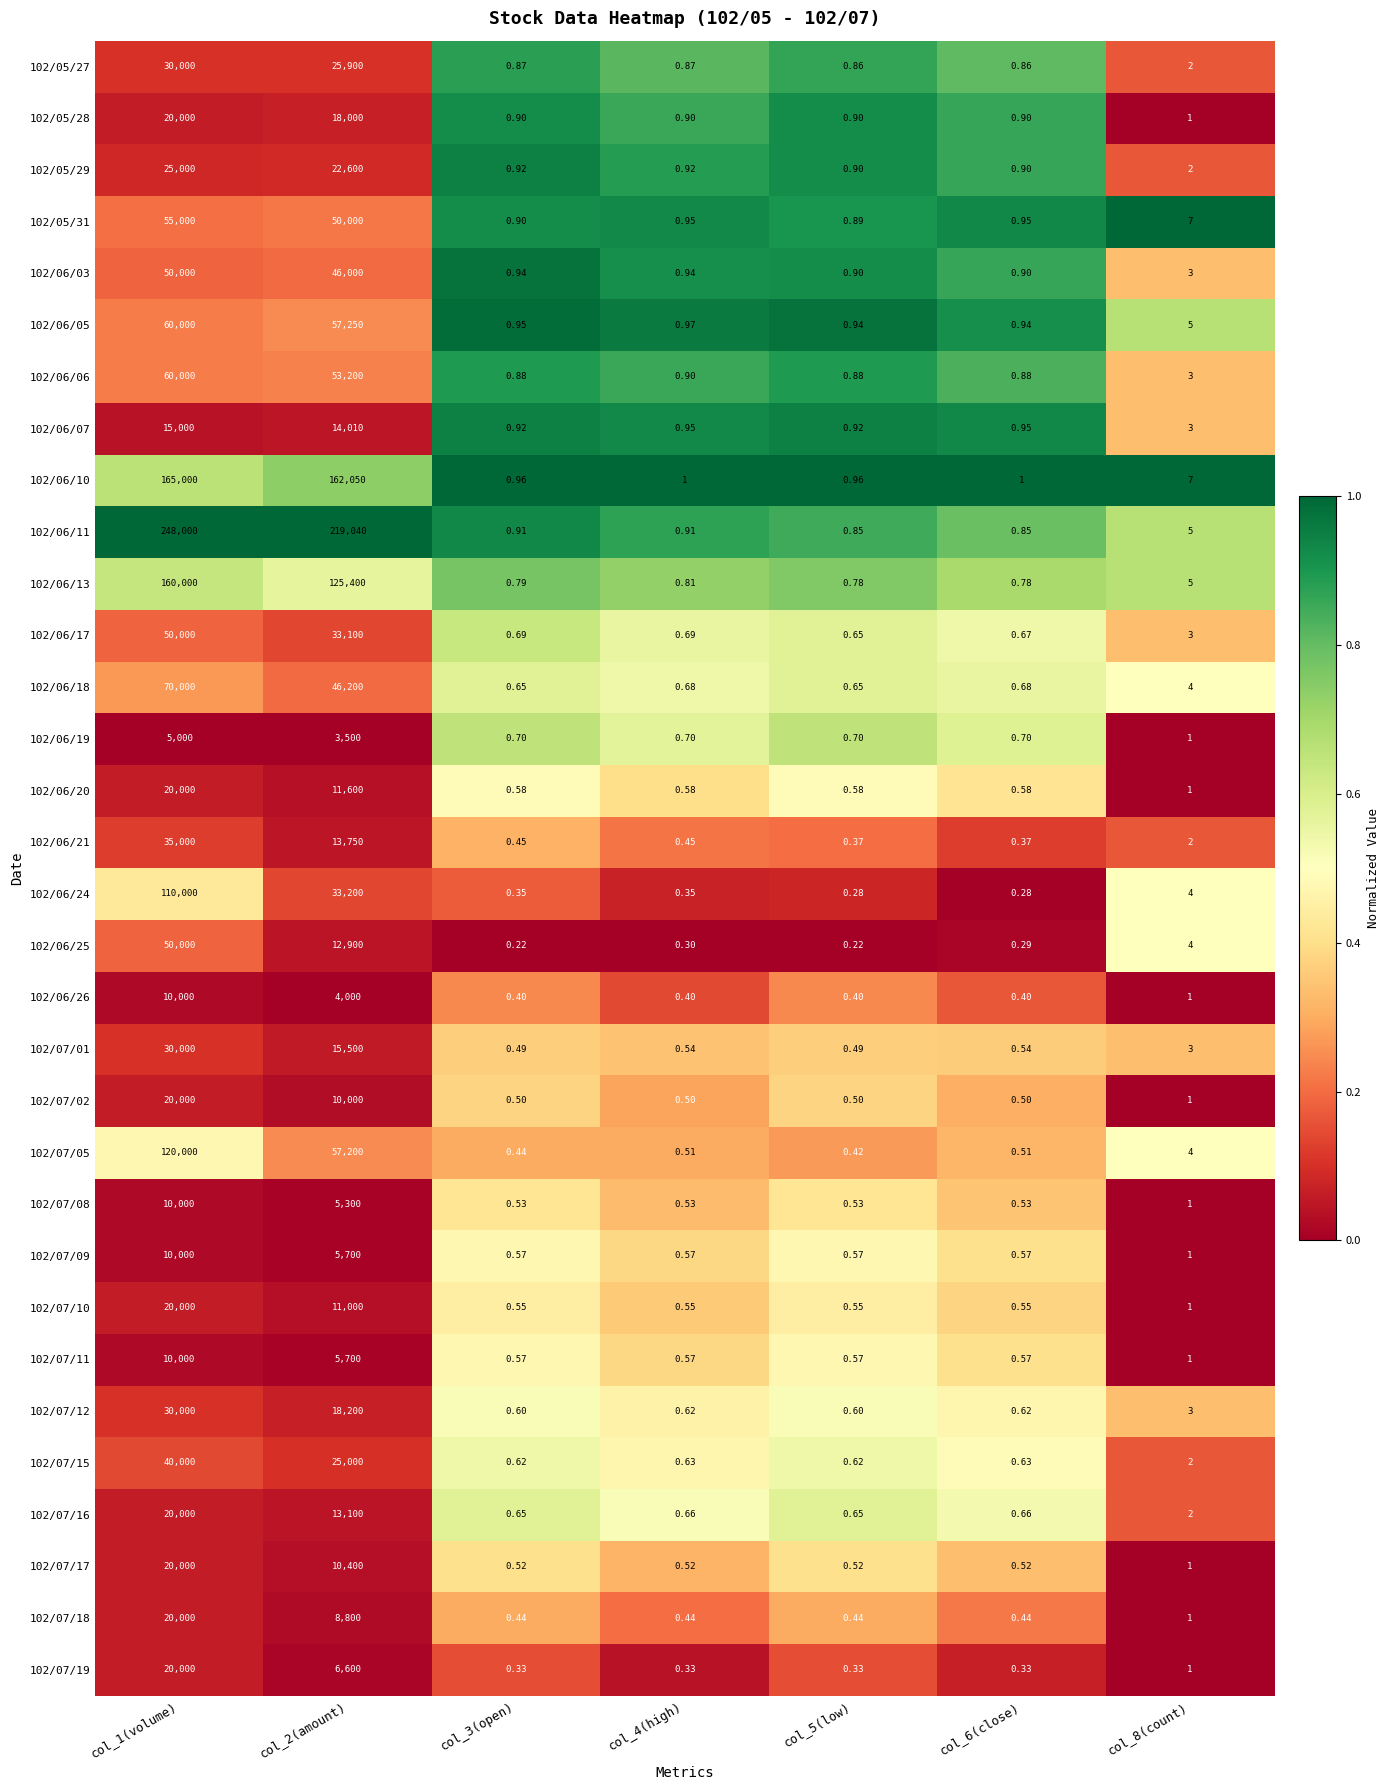

How many series are shown in this chart?

32